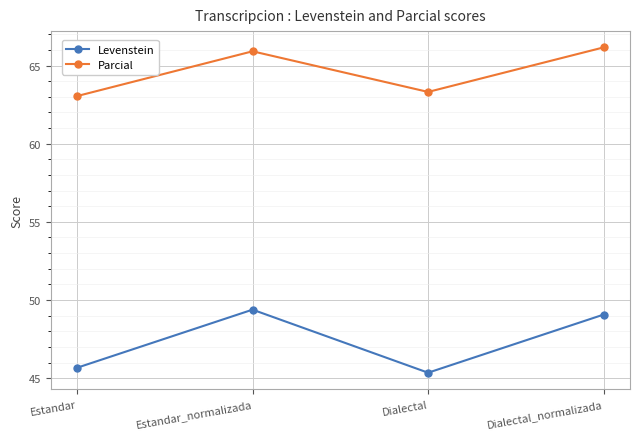

What is the minimum value shown in the chart?

45.3